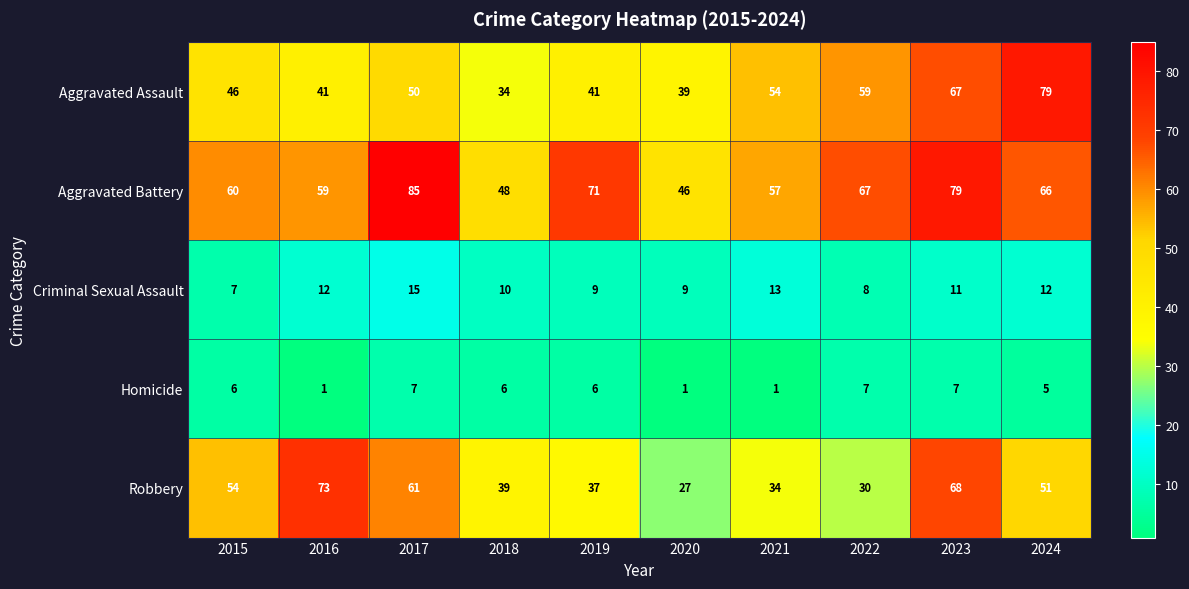

What is the spread (max minus min) of values at 2019?

65